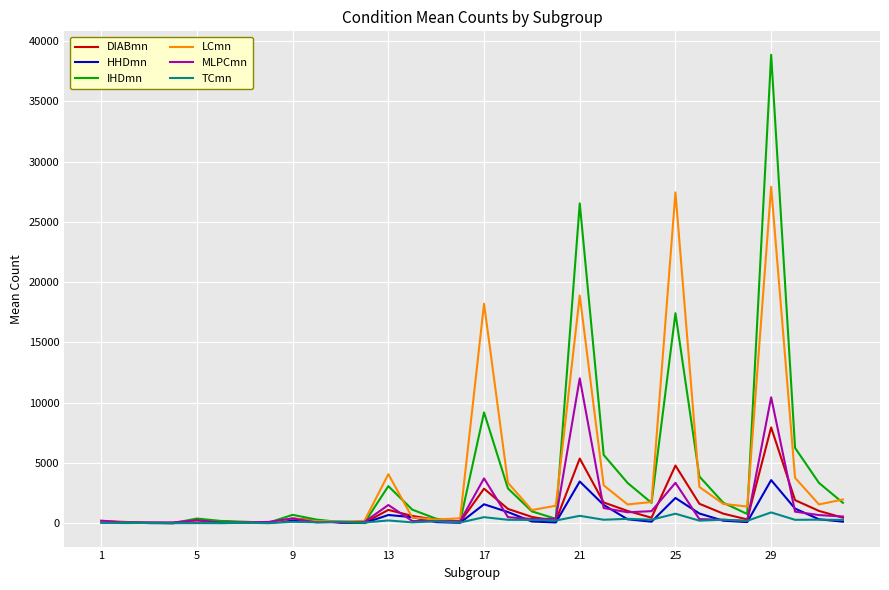

Rank the series by their maximum value, from lowest to highest.

TCmn, HHDmn, DIABmn, MLPCmn, LCmn, IHDmn